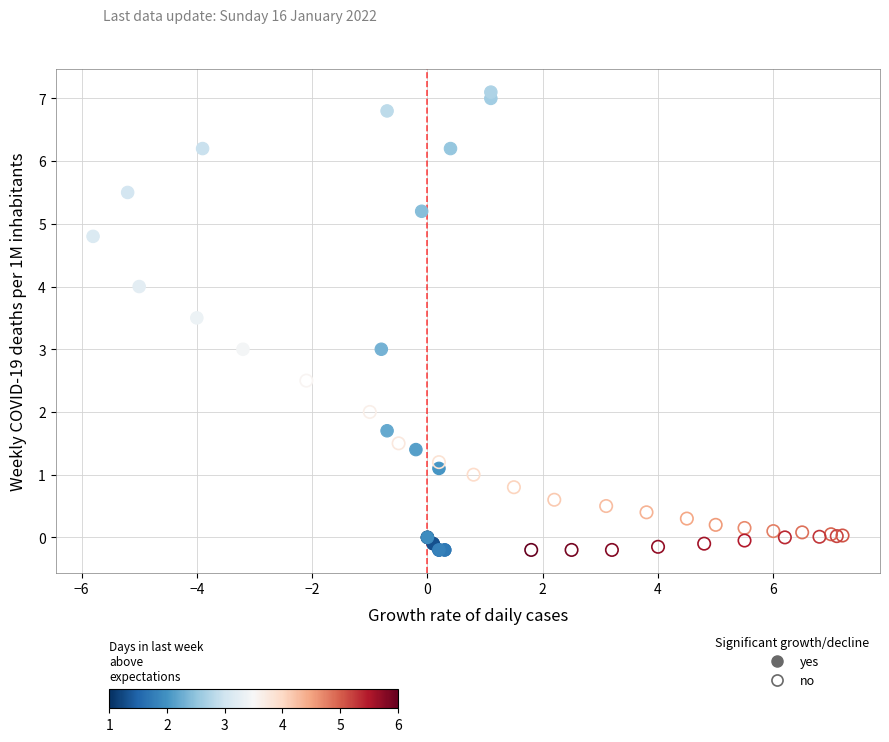

Which series contains the highest Y value?

yes